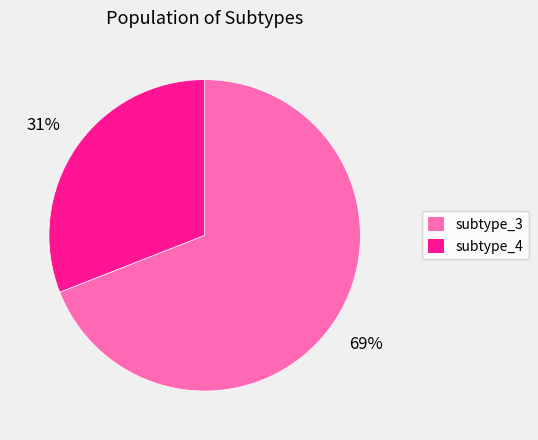

To the nearest percent, what percentage of the pie is subtype_4?

31%